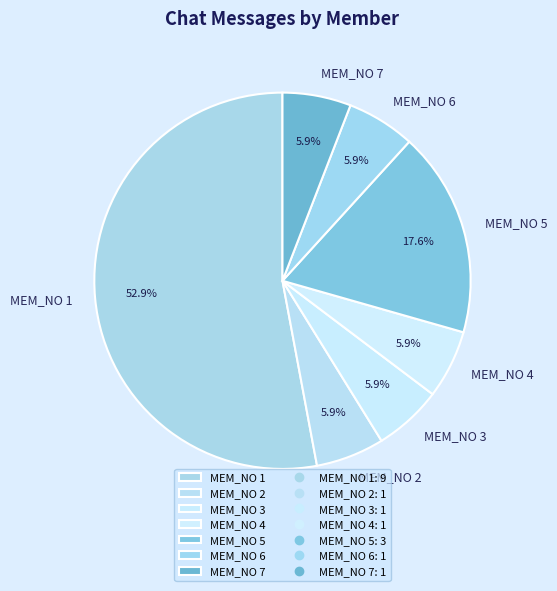

Approximately how many times larger is the value at MEM_NO 7 compared to MEM_NO 6?

1.0